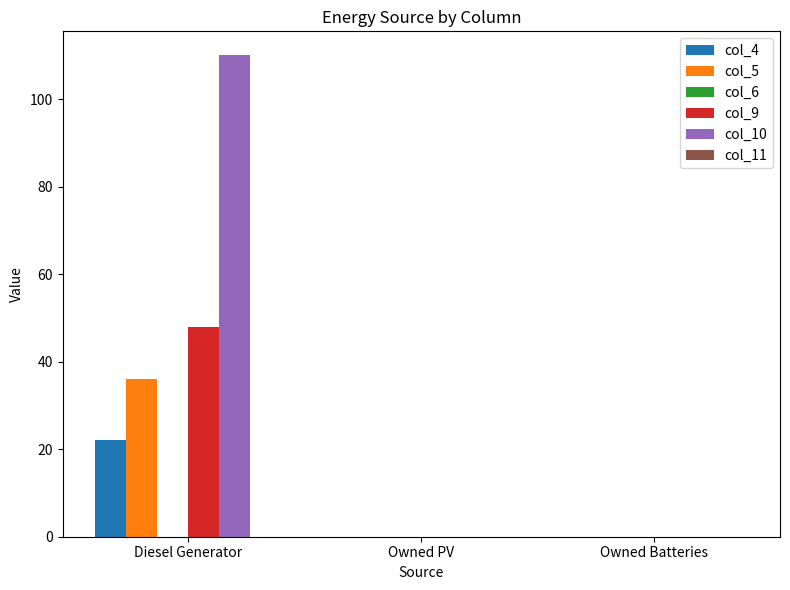

Is it true that col_10 equals -63 at Owned PV?

False